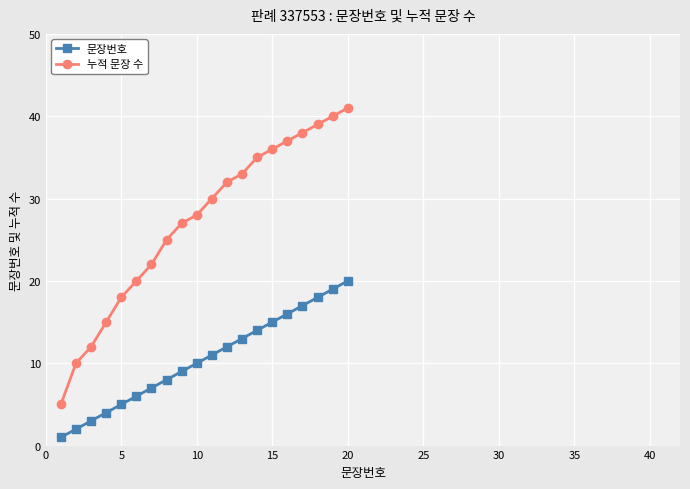

At how many categories does at least one series exceed 9?

19